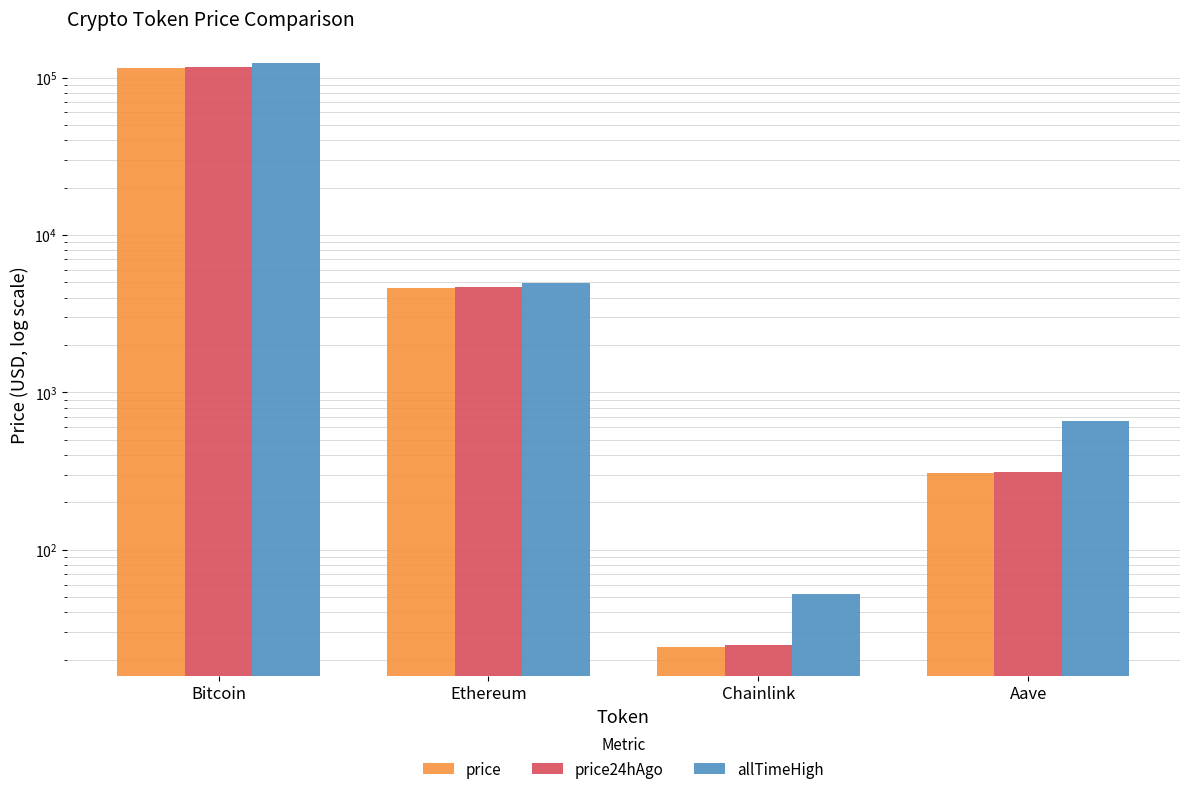

What is the label of the 4th bar from the left?

Aave